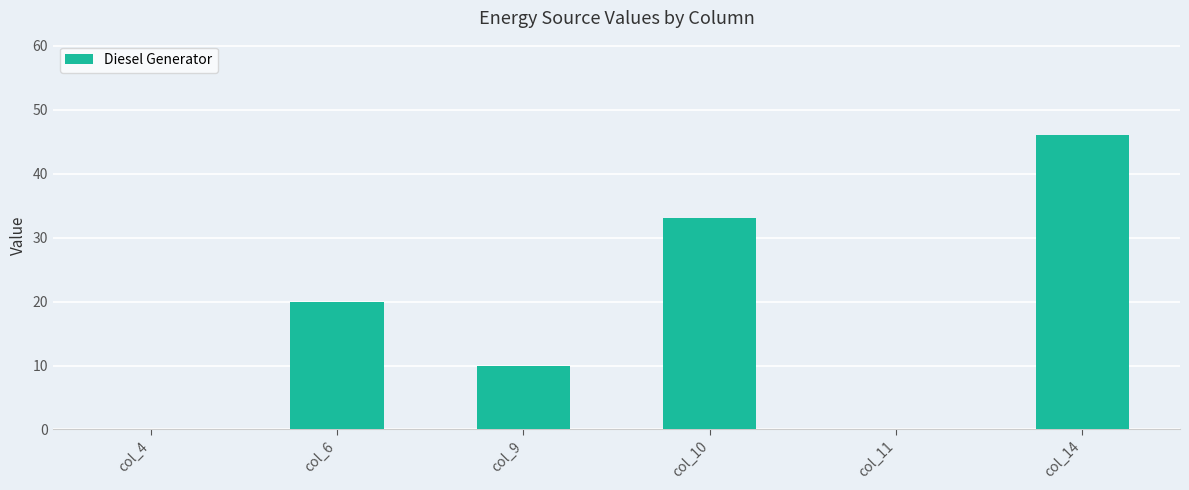

Count the values in the range 0 to 33.

5